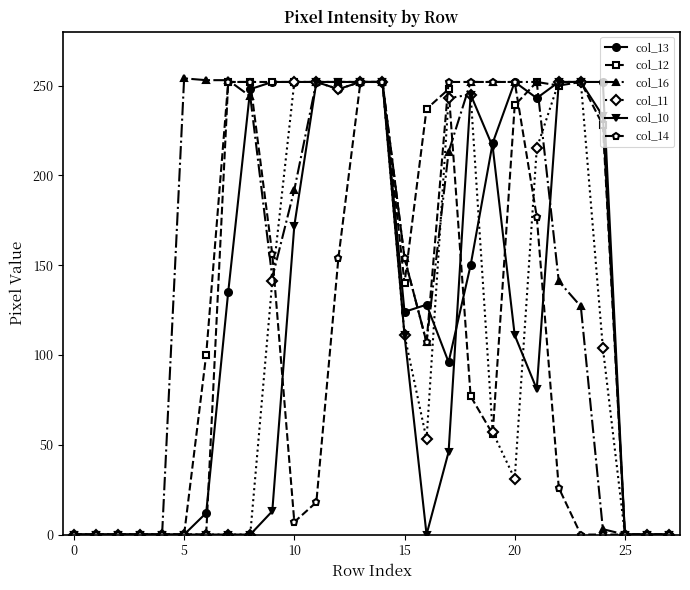

What is the greatest value displayed?

254